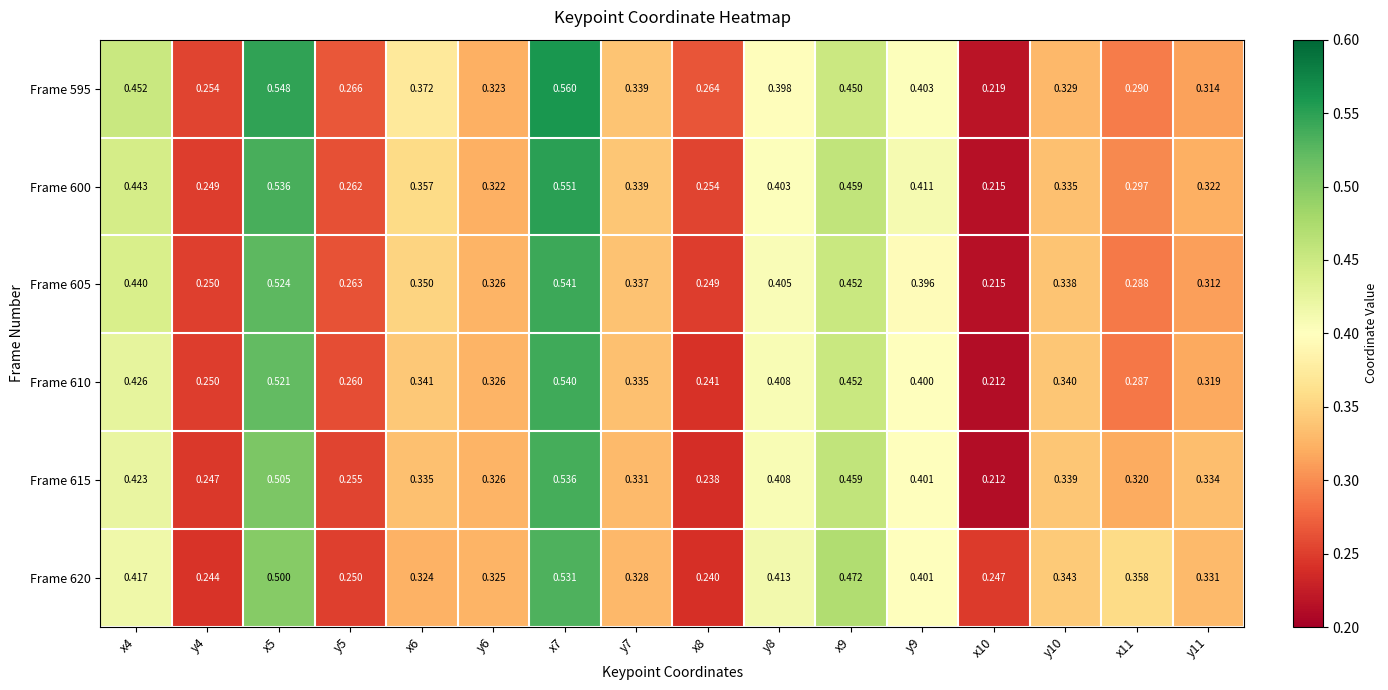

At how many categories does at least one series exceed 0?

16